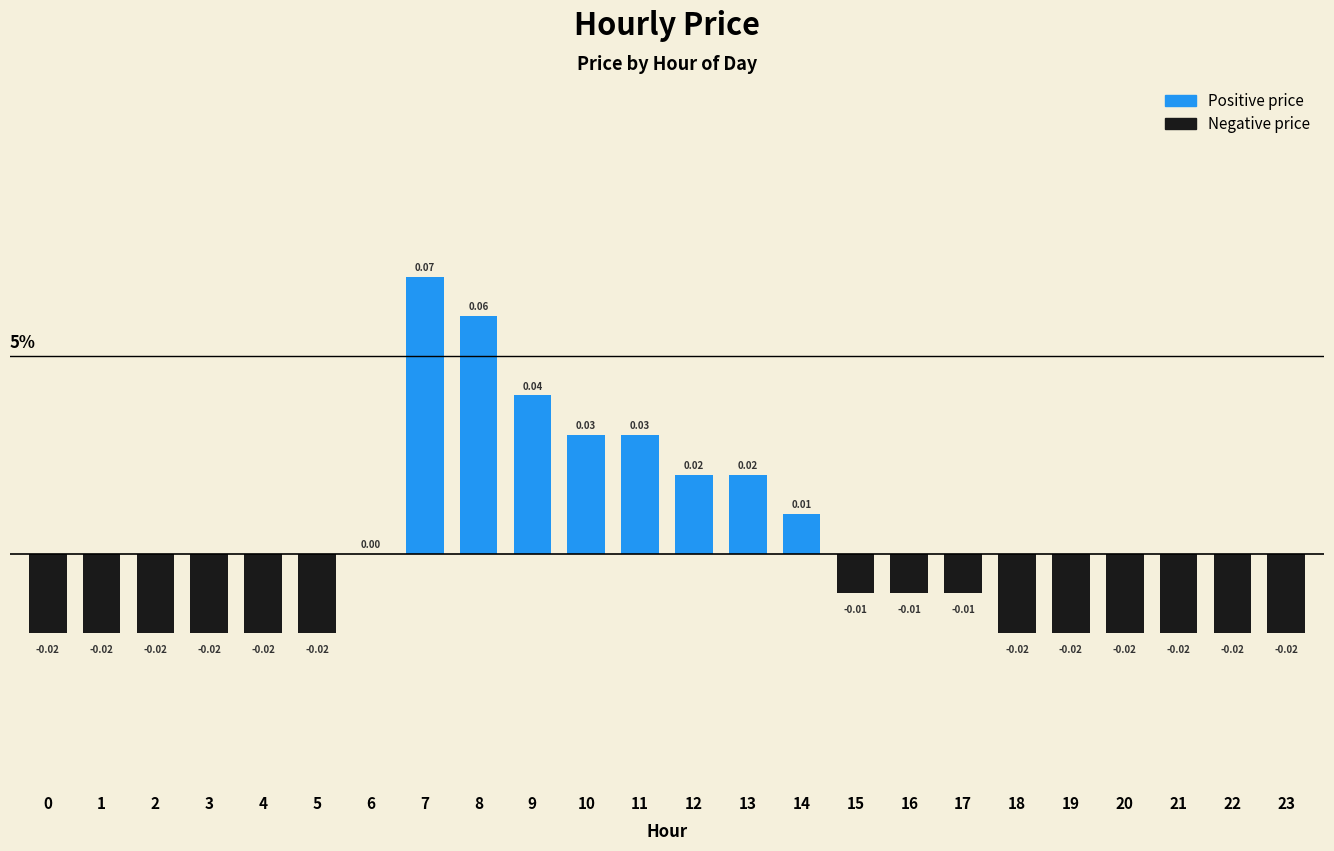

Where is the data nearest to the value 0?

6